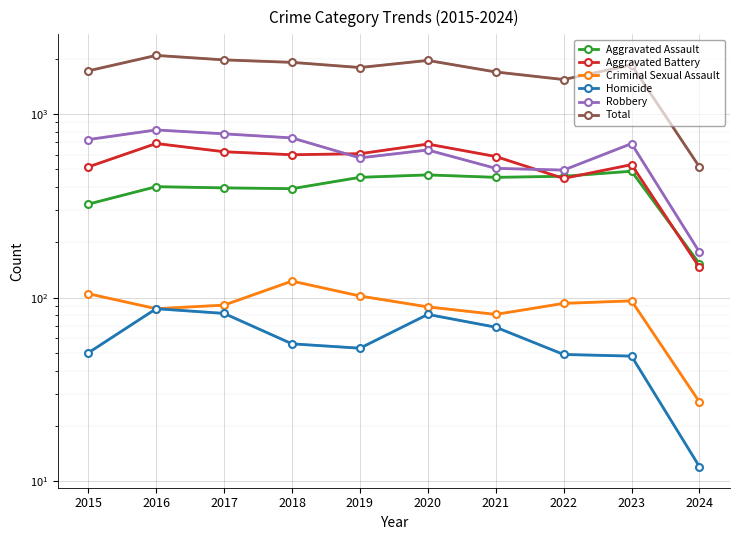

True or false: Aggravated Assault and Homicide cross at least once.

False